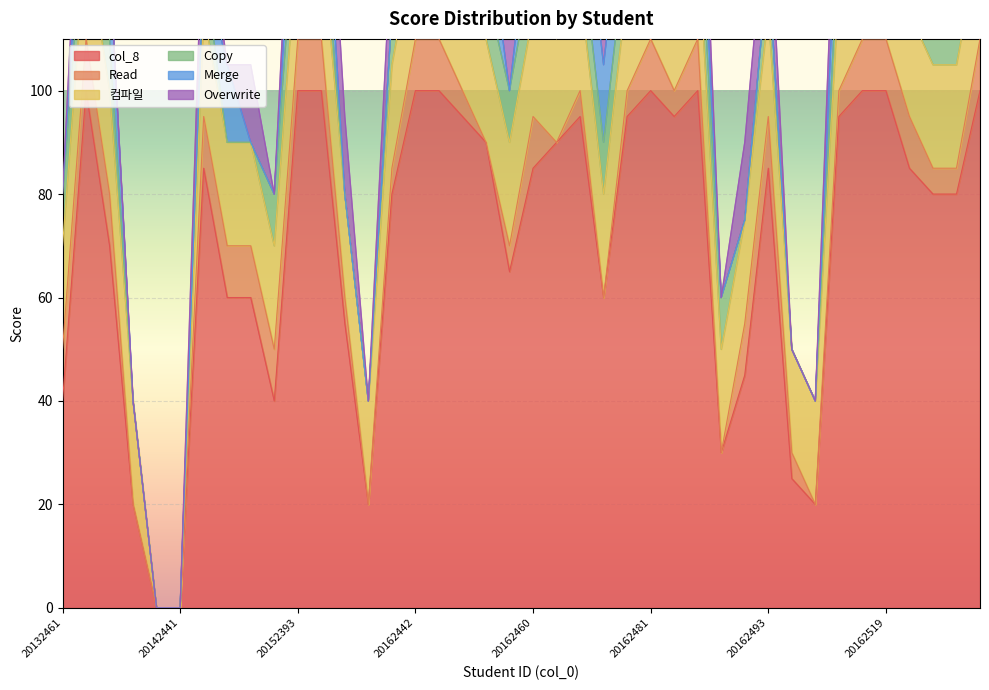

List the series in order of their peak value, highest first.

col_8, 컴파일, Merge, Overwrite, Read, Copy